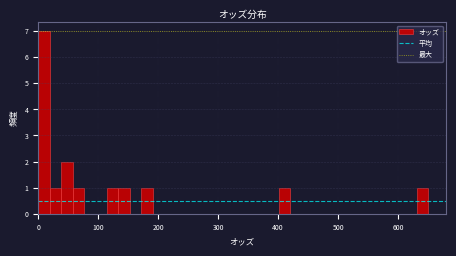

Read against the x-axis, roughly where is the centre of the tallest bar?

10